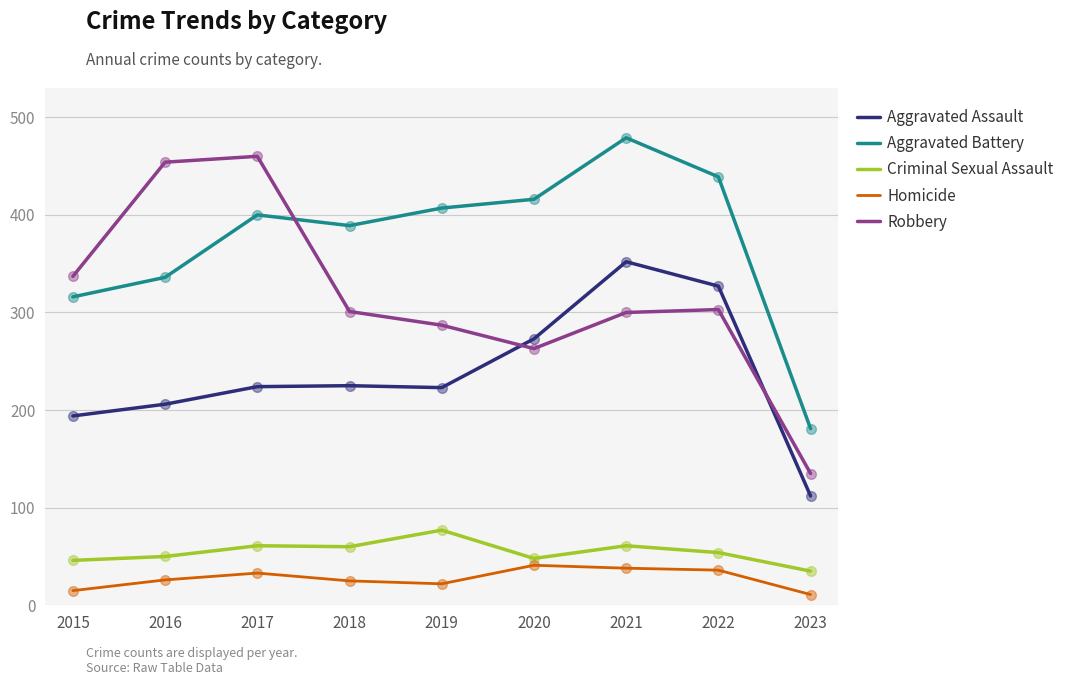

Rank the series at 2016 from highest to lowest value.

Robbery, Aggravated Battery, Aggravated Assault, Criminal Sexual Assault, Homicide